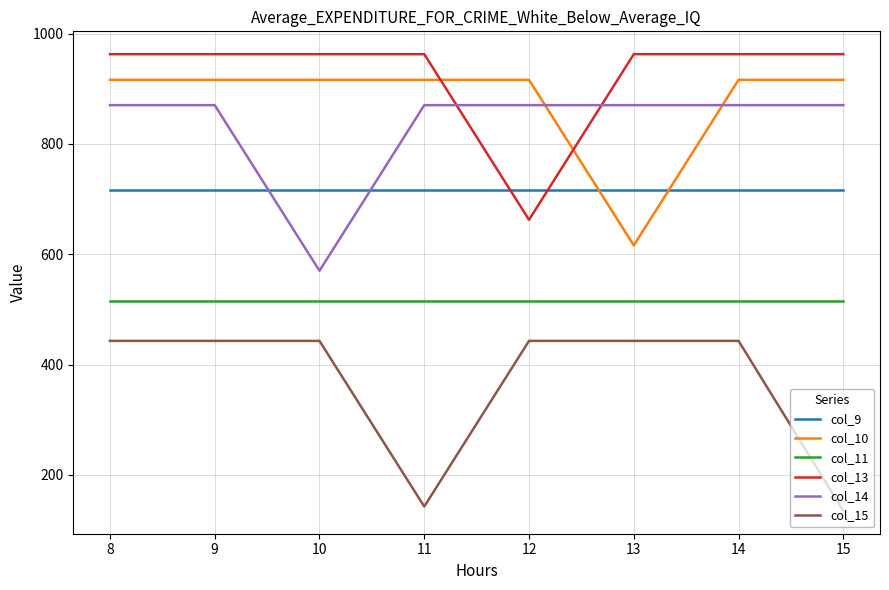

Reading left to right, list all the values displayed in this chart.

col_9: 8=716.9	9=716.9	10=716.9	11=716.9	12=716.9	13=716.9	14=716.9	15=716.9
col_10: 8=916.2	9=916.2	10=916.2	11=916.2	12=916.2	13=616.0	14=916.2	15=916.2
col_11: 8=516.0	9=516.0	10=516.0	11=516.0	12=516.0	13=516.0	14=516.0	15=516.0
col_13: 8=962.7	9=962.7	10=962.7	11=962.7	12=662.5	13=962.7	14=962.7	15=962.7
col_14: 8=870.3	9=870.3	10=570.1	11=870.3	12=870.3	13=870.3	14=870.3	15=870.3
col_15: 8=443.0	9=443.0	10=443.0	11=142.8	12=443.0	13=443.0	14=443.0	15=134.9